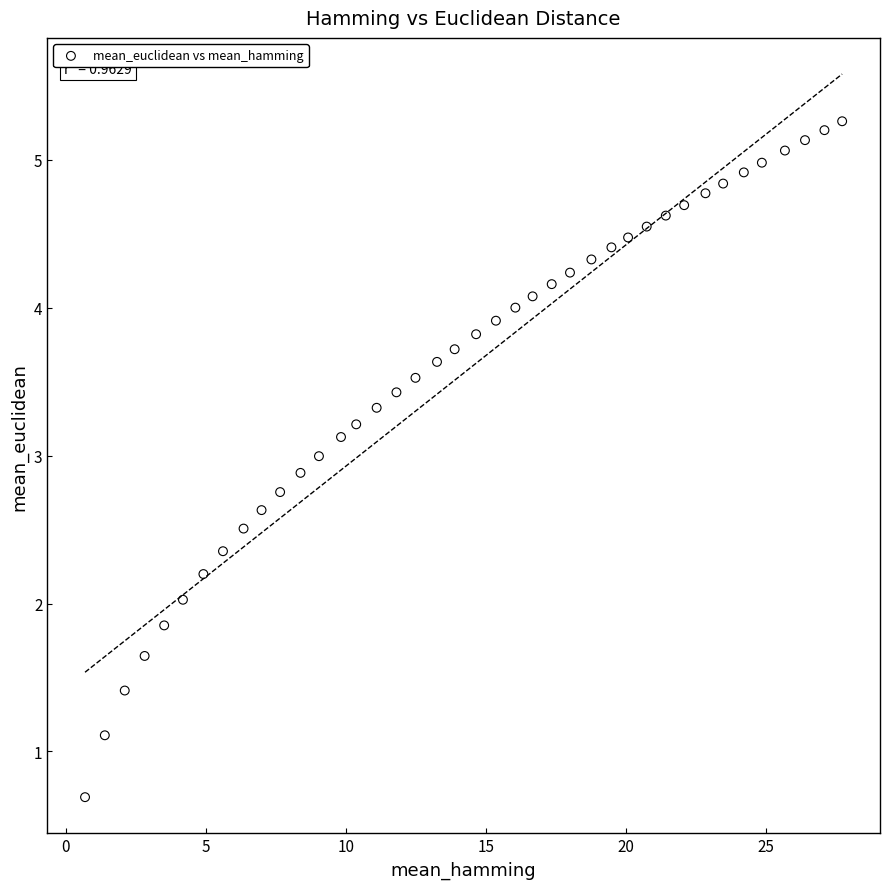

How many data points are displayed?

40